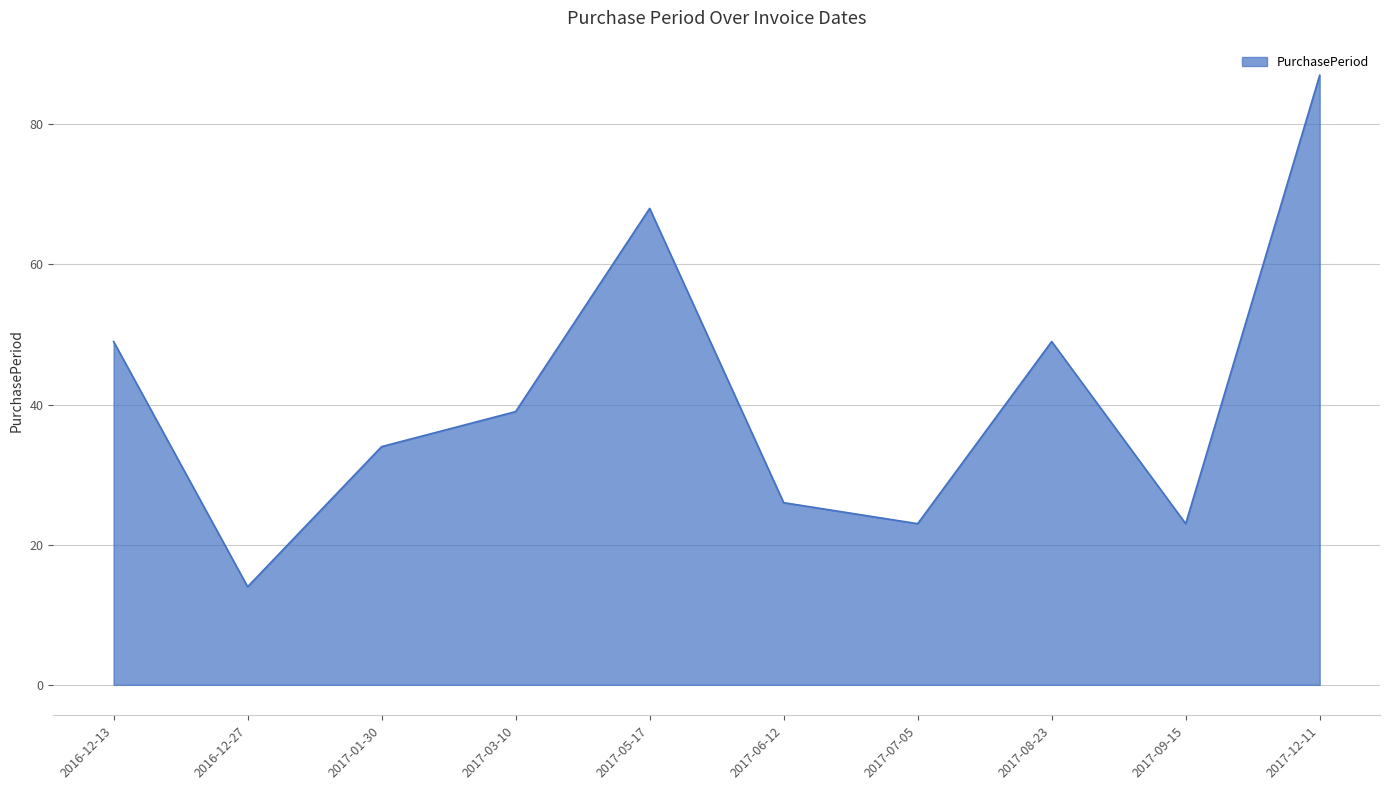

Count the number of categories in the chart.

10